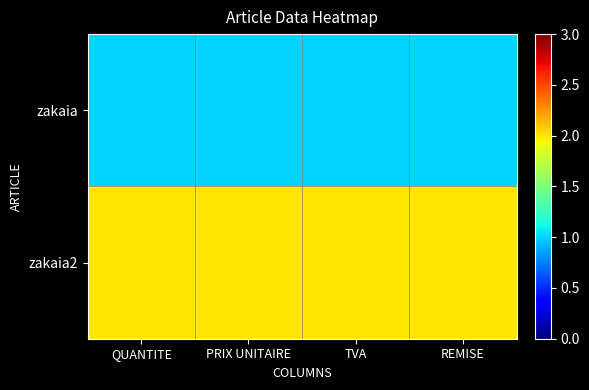

Which series has the largest total across all categories?

zakaia2